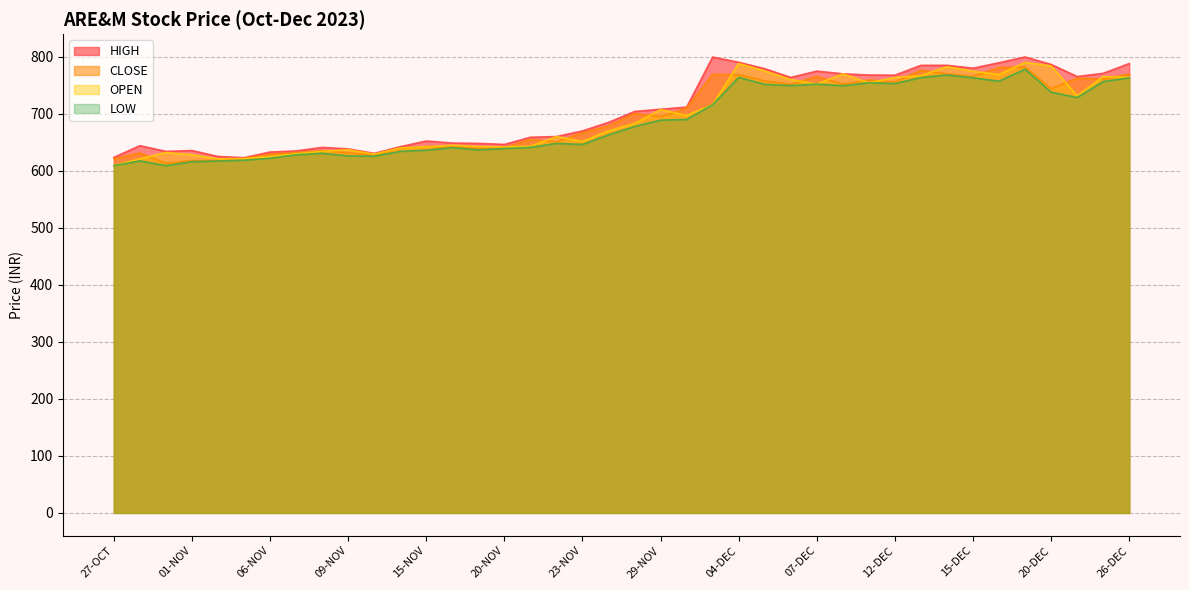

Is the value of OPEN at 12-DEC greater than the value of HIGH at 20-NOV?

Yes